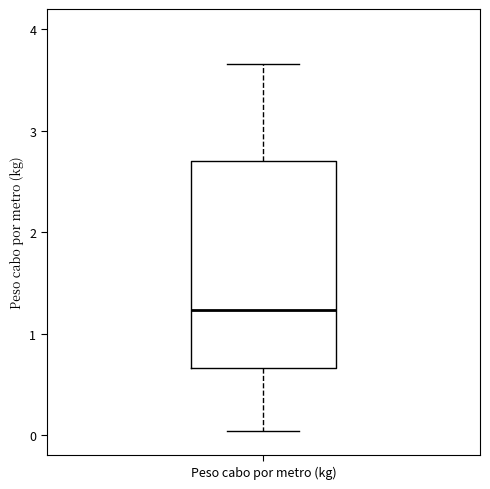

Transcribe this box plot: give where the median line is, the range the box spans, and where the two whiskers end, as read against the y-axis. The values are not printed on the chart, so give them approximately, as read against the axis.

median 1.2, box 0.7 to 2.7, whiskers 0.0 to 3.7